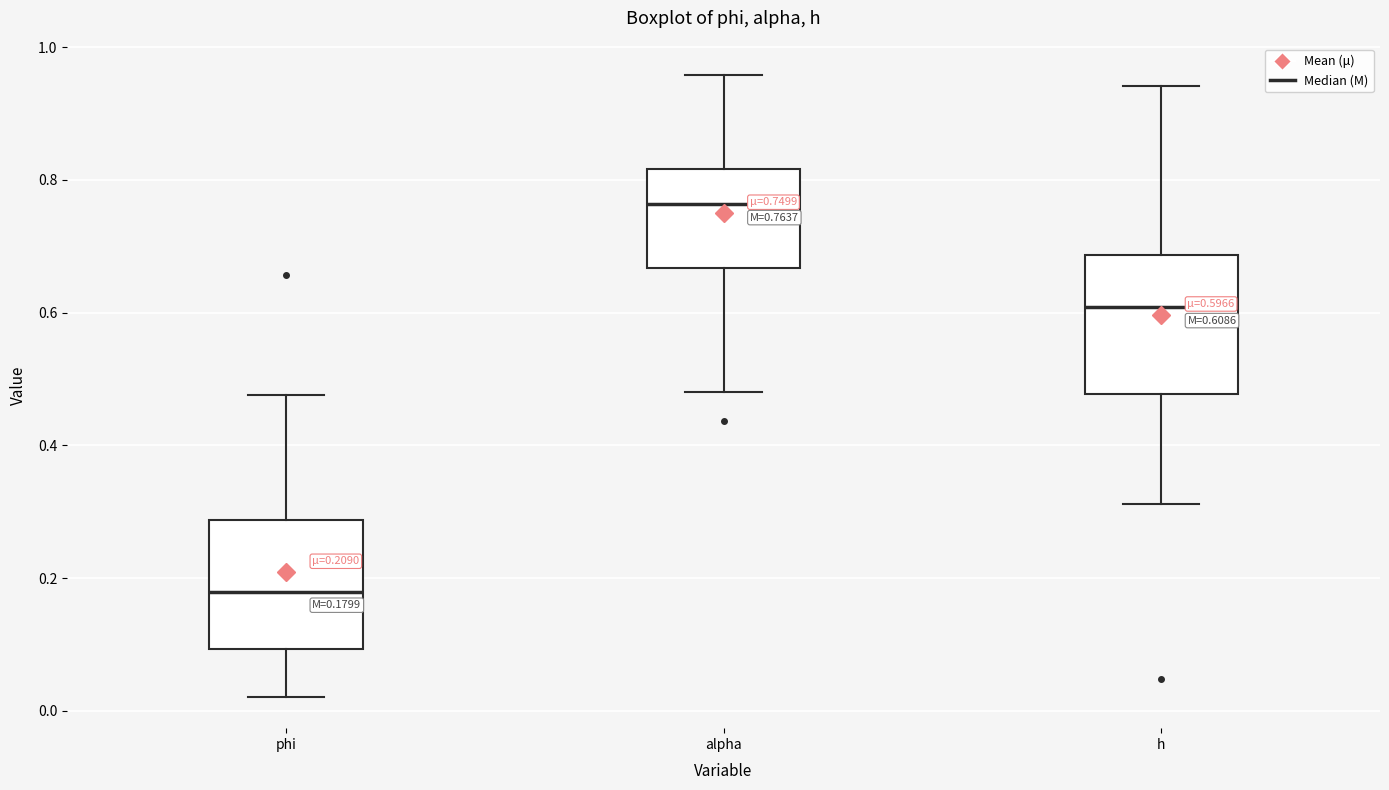

Which box's median line is the lowest?

phi